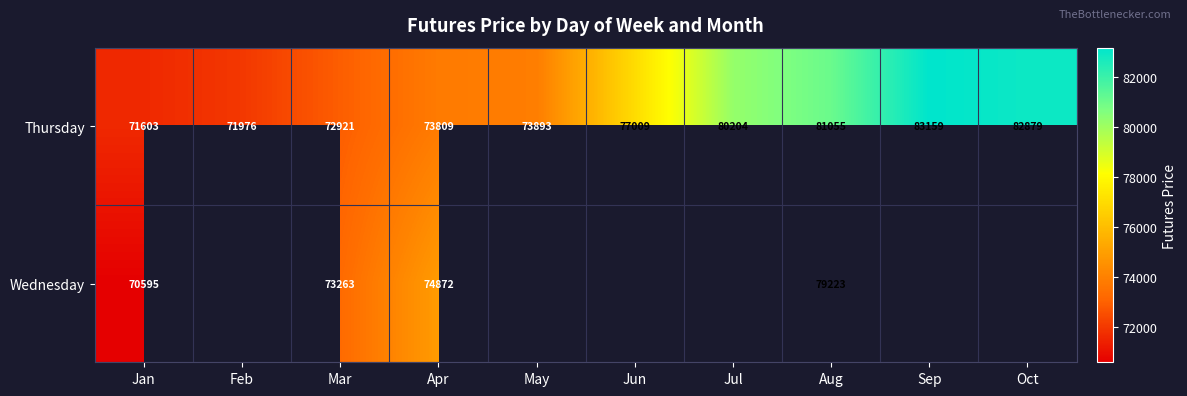

Where is Thursday nearest to the value 77381?

Jun